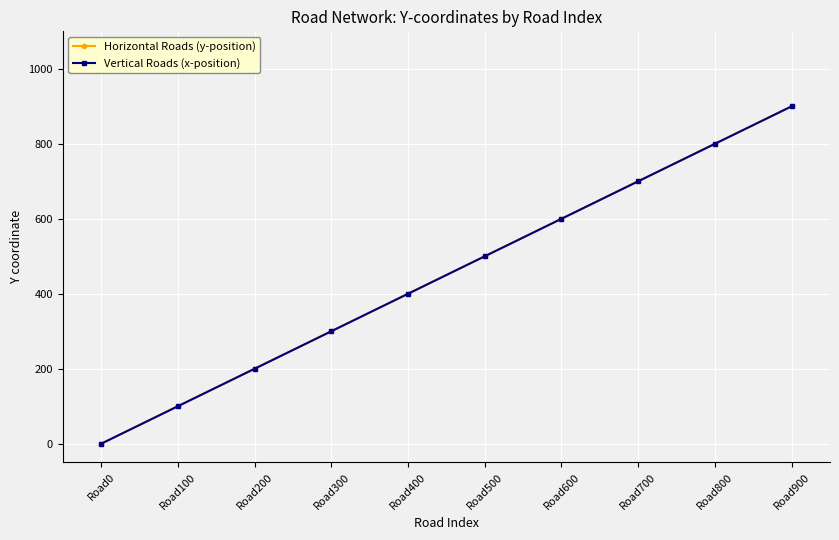

The Vertical Roads (x-position) series shows 401 at Road700. True or false?

False